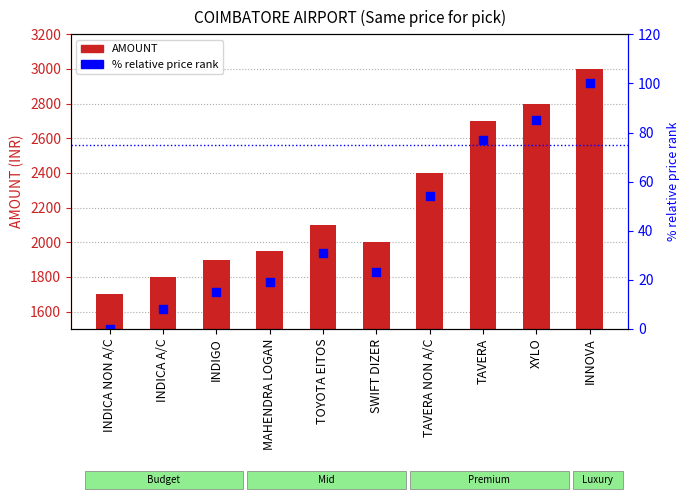

At which category is the sum across all series the highest?

INNOVA